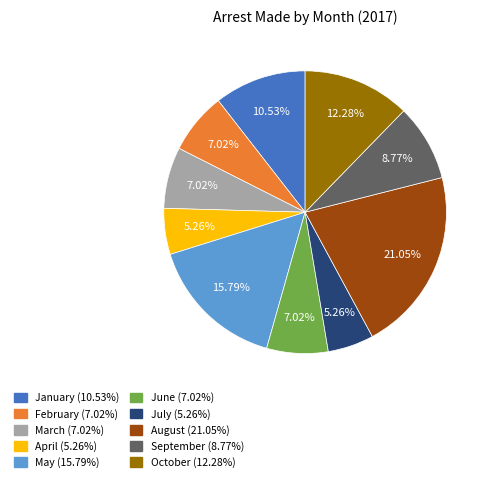

Does January represent more than half of the total?

No